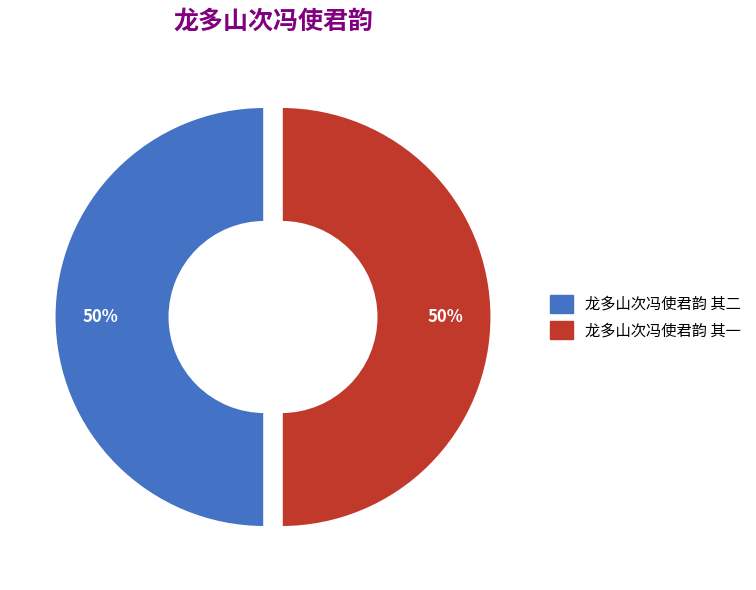

To the nearest percent, what is the average slice percentage?

50%